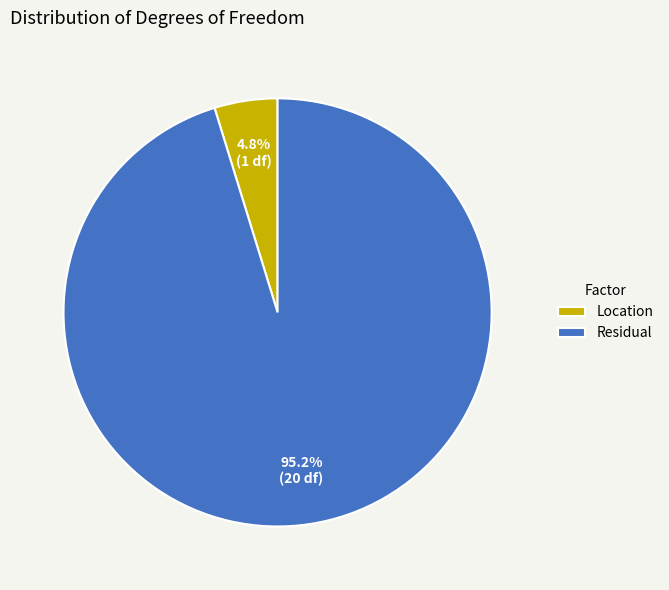

To the nearest percent, what is the difference between the largest and smallest slice percentages?

90%